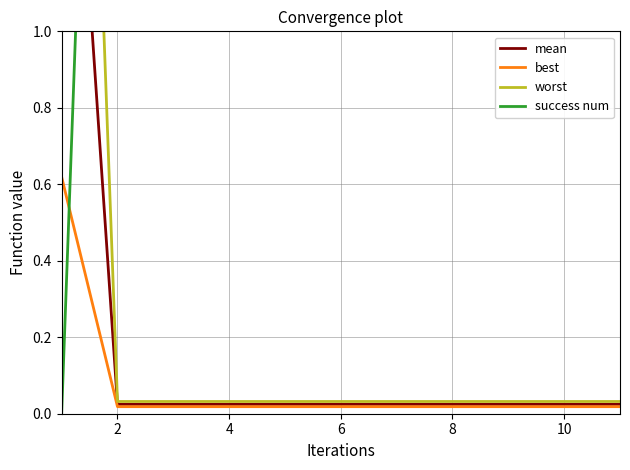

At which label is best closest to 0?

2